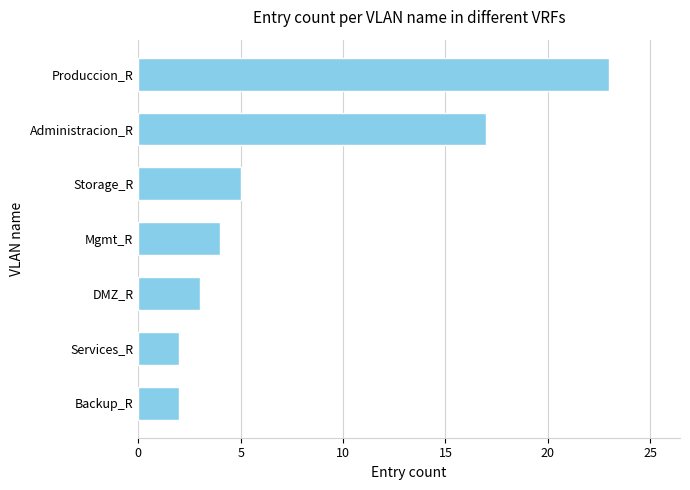

Reading bottom to top, what are all the values shown in this chart?

2	2	3	4	5	17	23